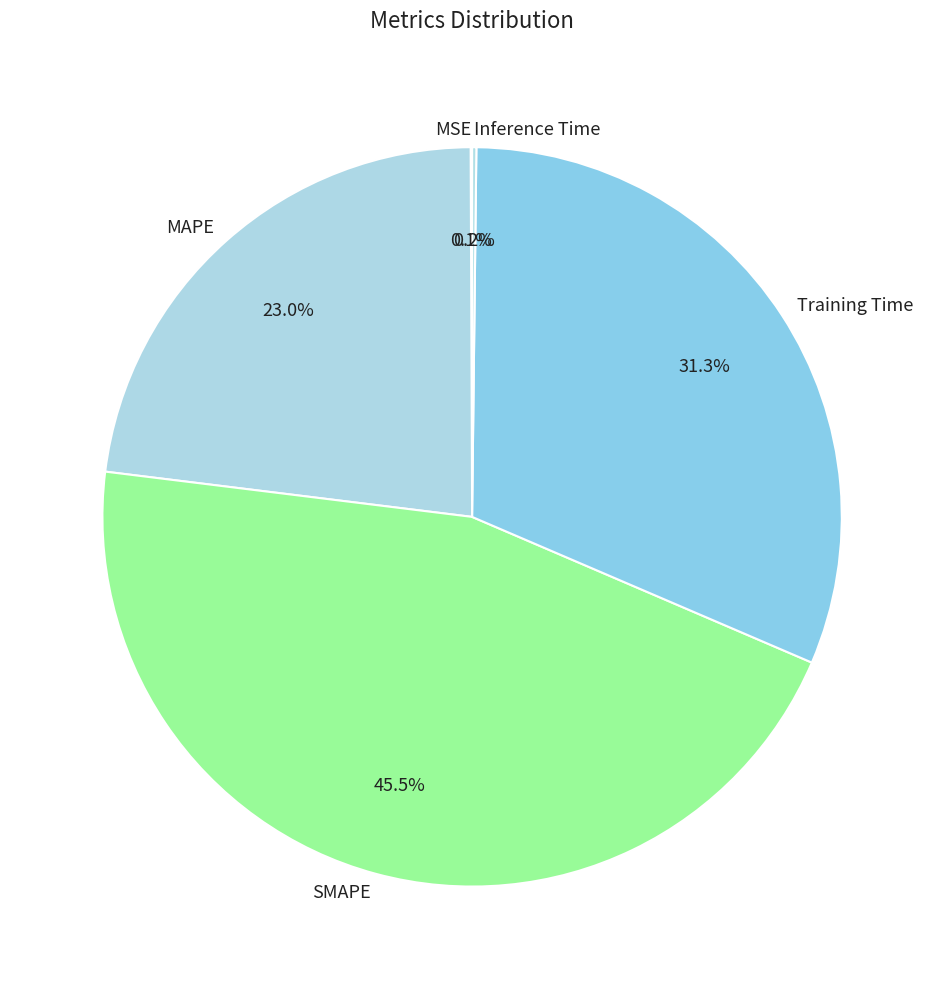

Does any single category account for the majority?

No